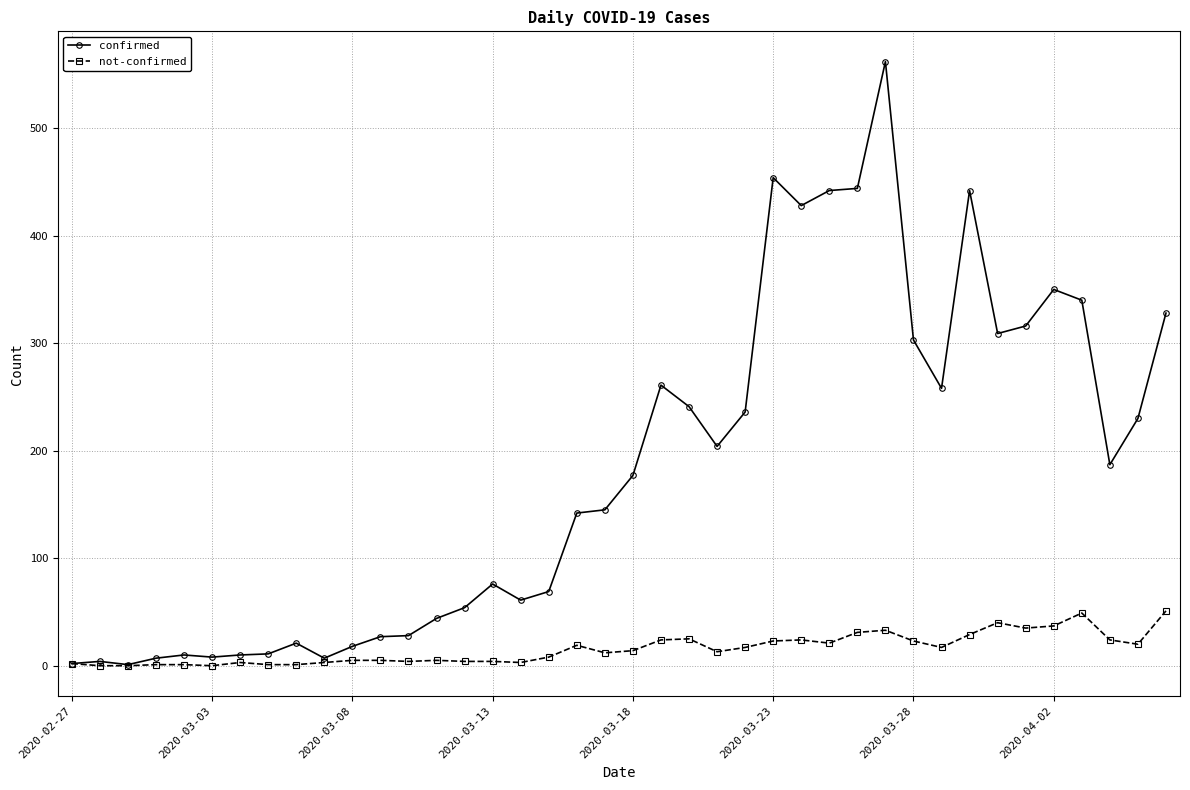

True or false: confirmed has more than 1 interior local peaks.

True